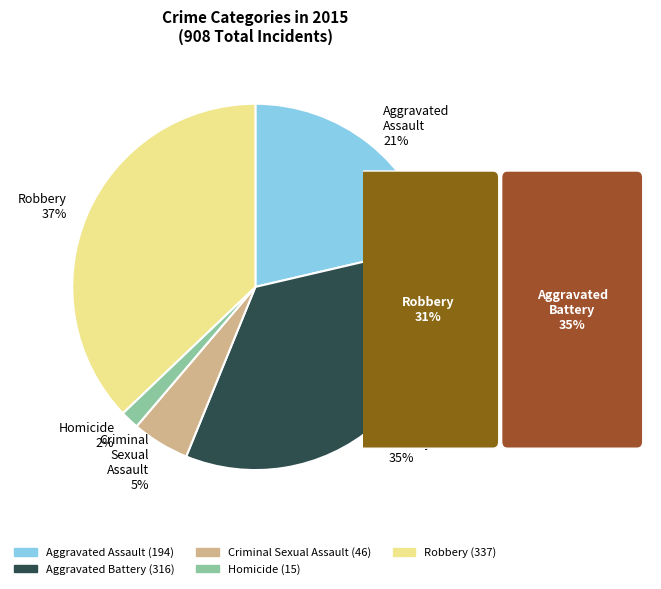

Is Aggravated Battery the majority of the pie?

No